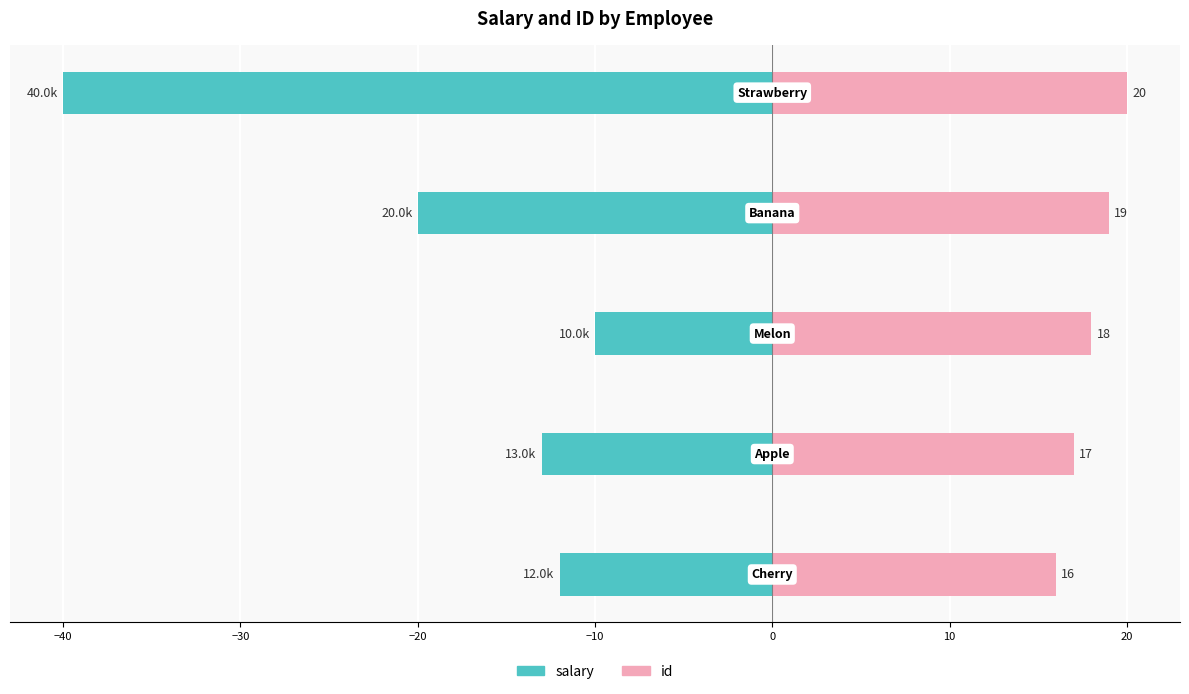

Reading left to right, extract all data points from this chart.

salary: −50=-12	−40=-13	−30=-10	−20=-20	−10=-40
id: −50=16	−40=17	−30=18	−20=19	−10=20